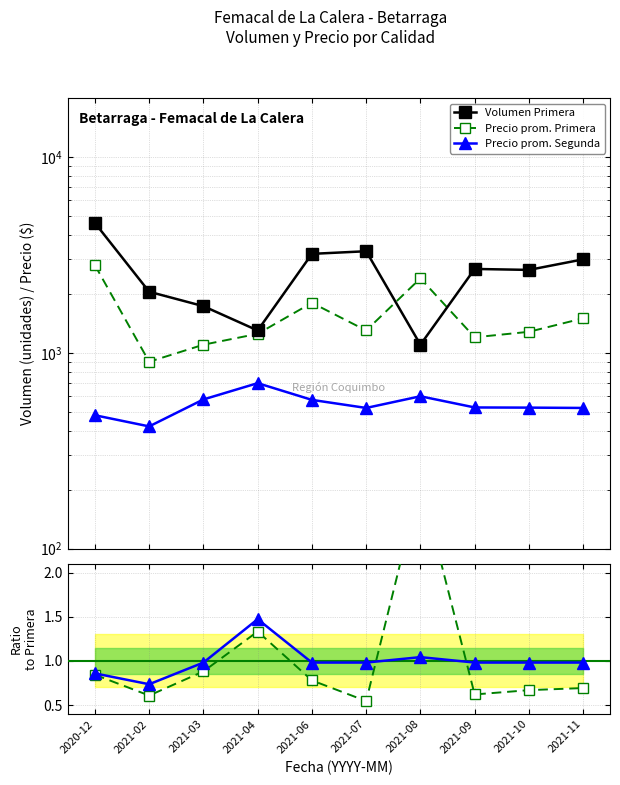

True or false: Volumen Primera and Ratio Precio prom. cross at least once.

False